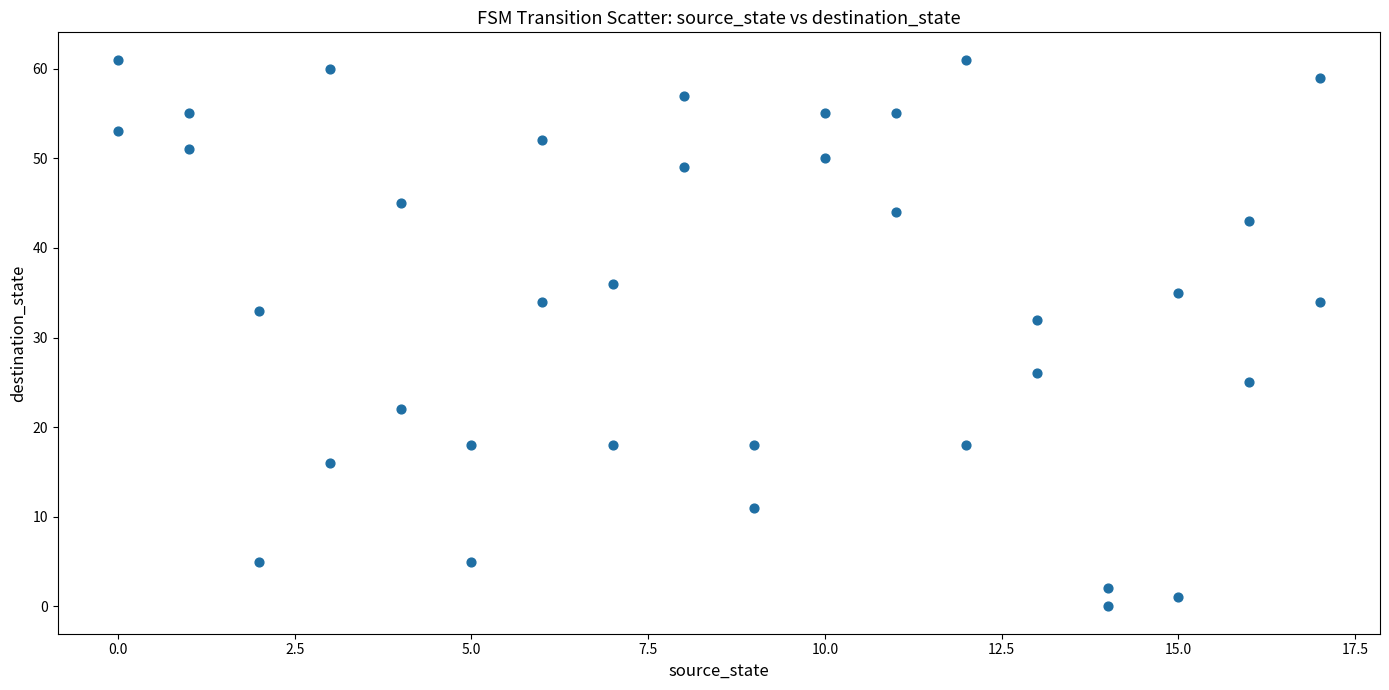

What Y value in the scatter plot is closest to 30?

32